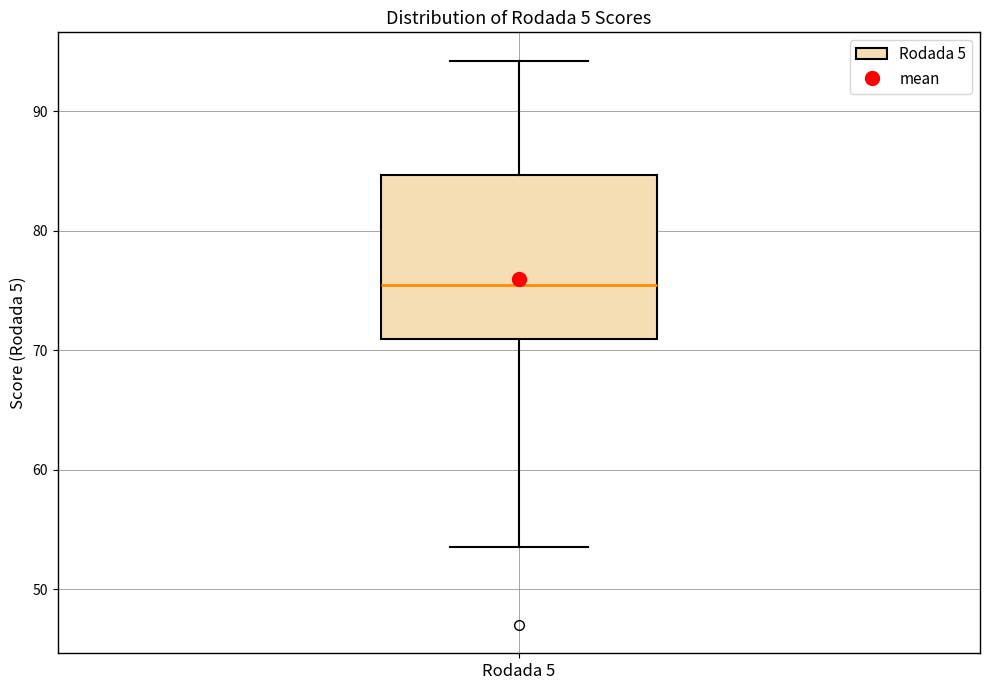

Where does the lower whisker of the box for Rodada 5 end on the y-axis? The values are not printed on the chart, so give them approximately, as read against the axis.

54